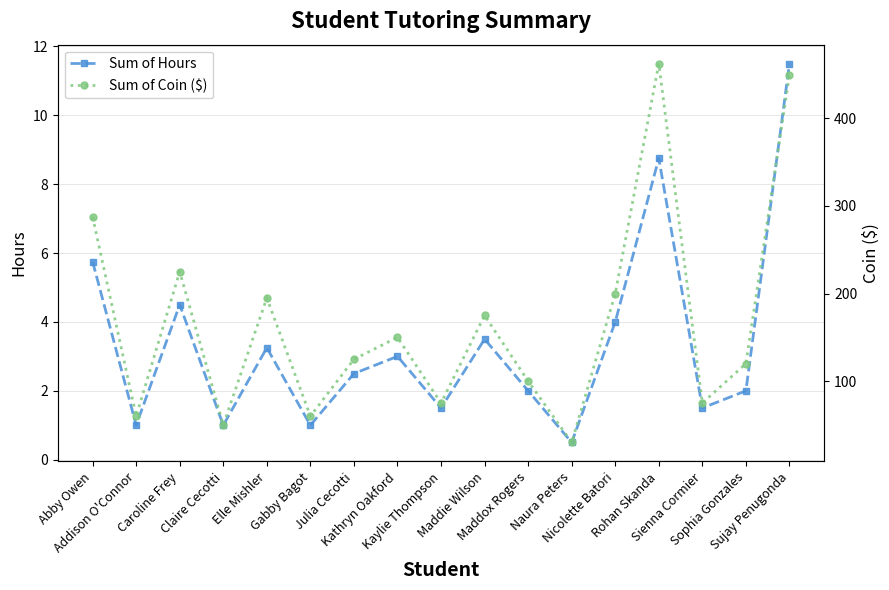

At which category is the sum across all series the highest?

Rohan Skanda